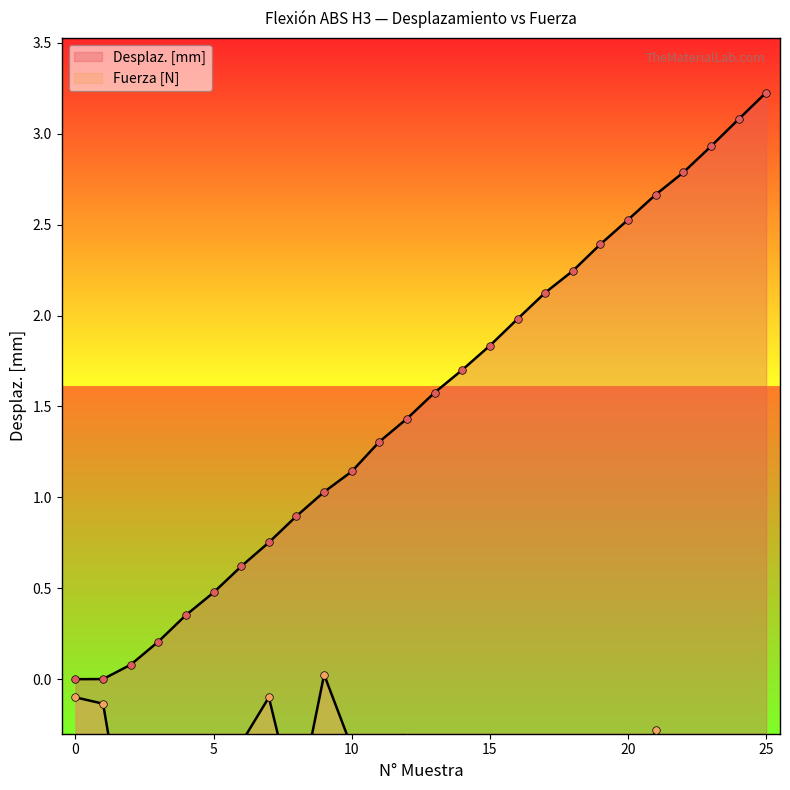

At how many categories does at least one series exceed 0?

25